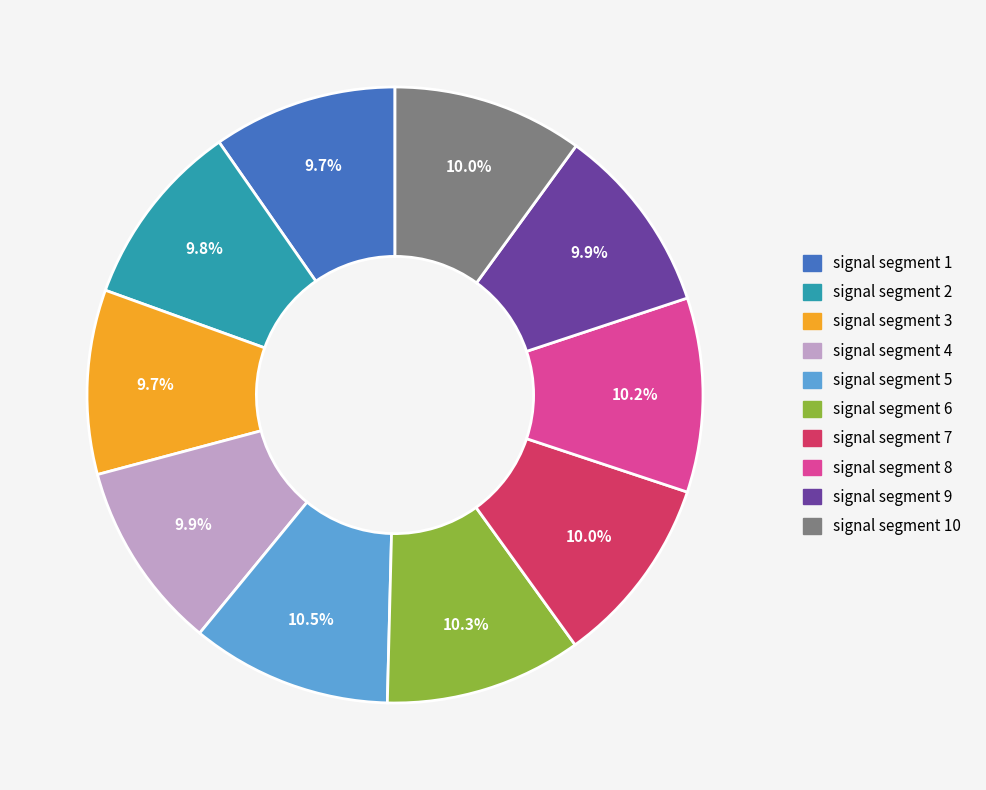

How many segments does this pie chart have?

10